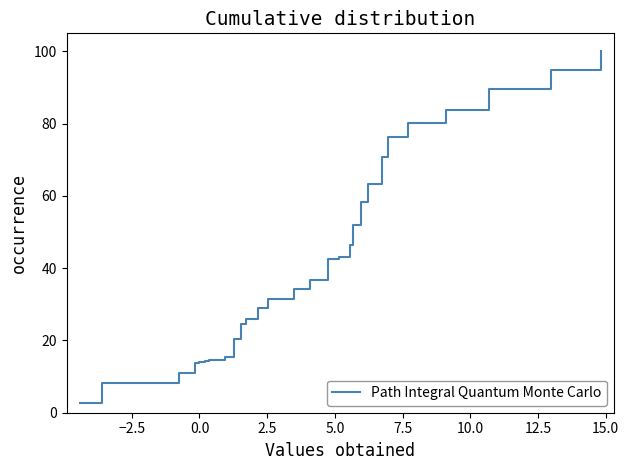

What is the smallest value displayed?

2.8